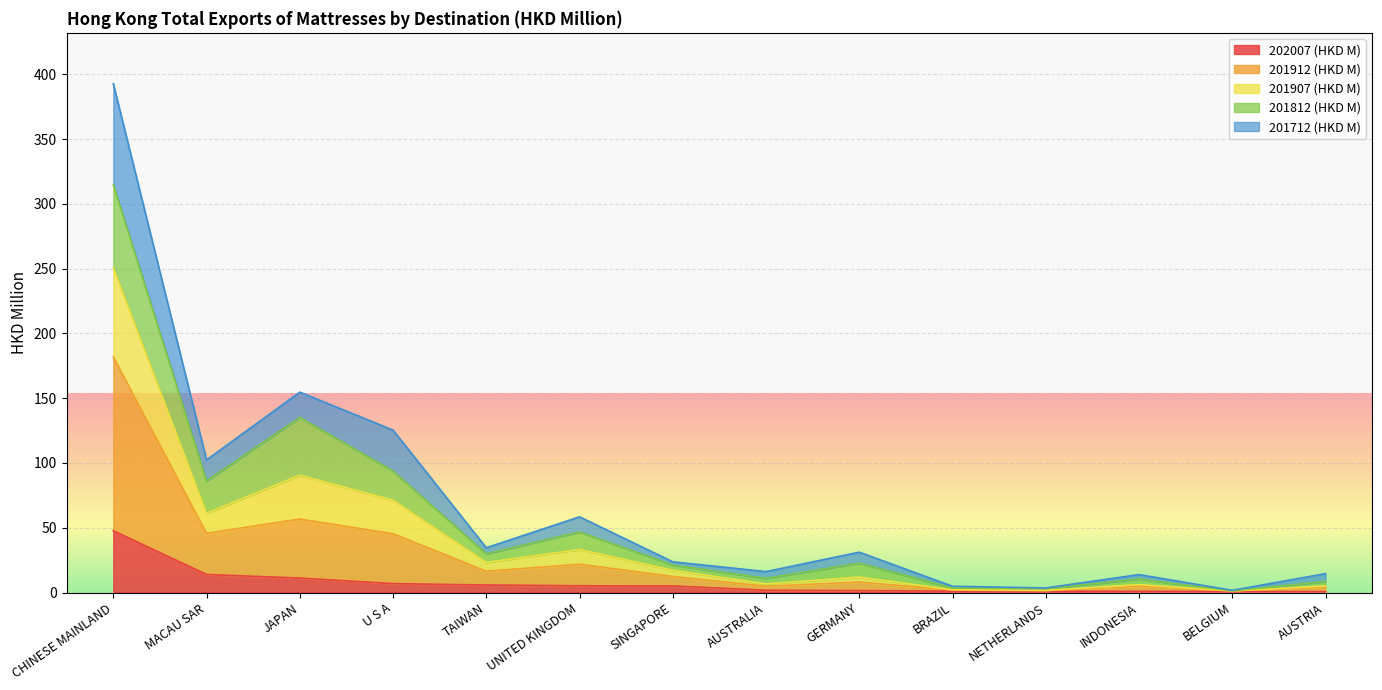

What are all the series names shown in the legend?

202007 (HKD M), 201912 (HKD M), 201907 (HKD M), 201812 (HKD M), 201712 (HKD M)